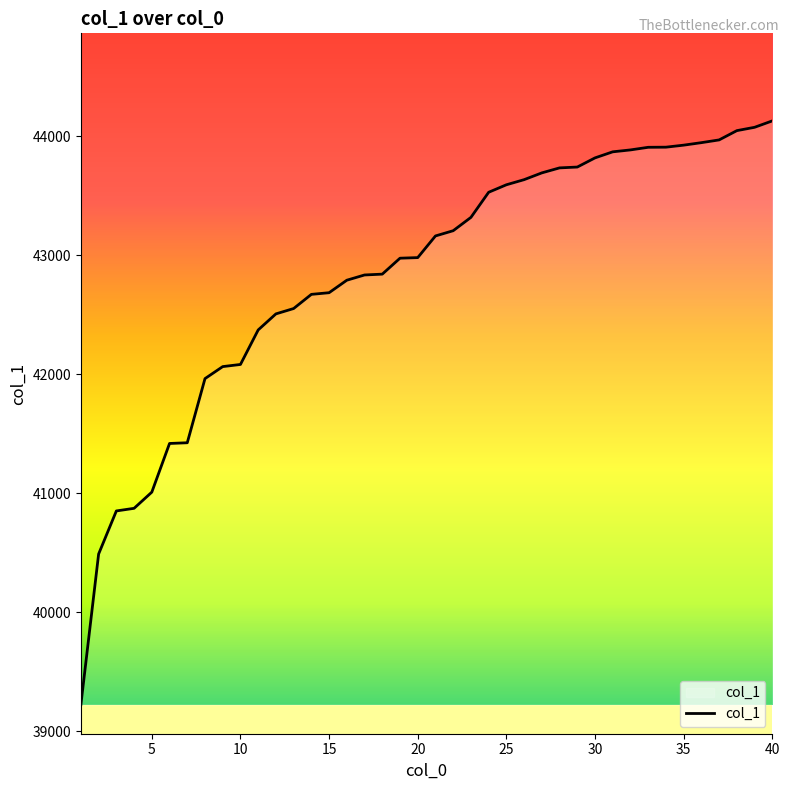

What is the difference between the maximum and minimum values?

4905